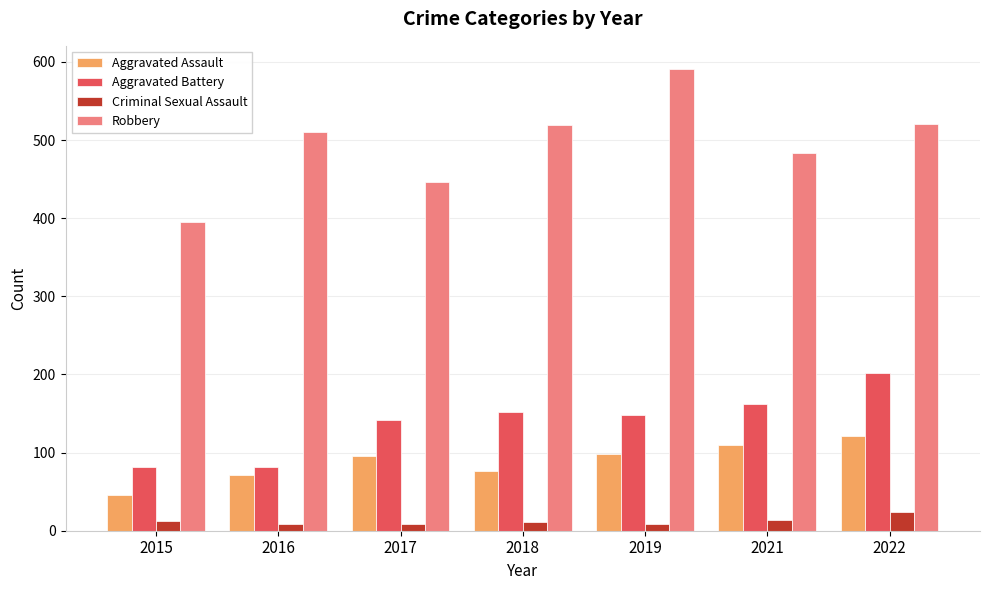

Does the chart contain any negative values?

No